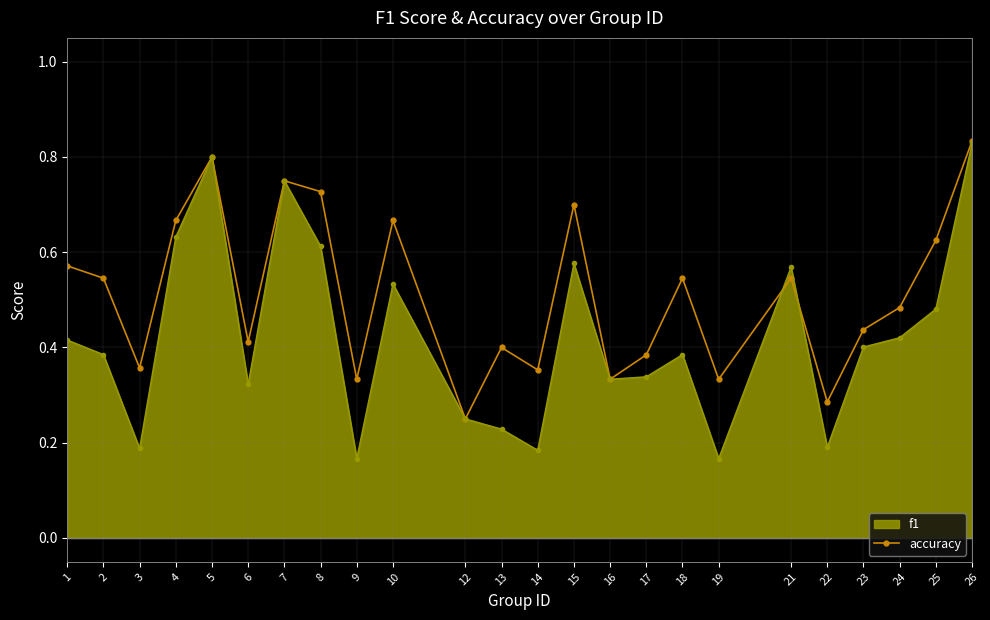

Is it true that f1 equals 0.1 at 9?

False